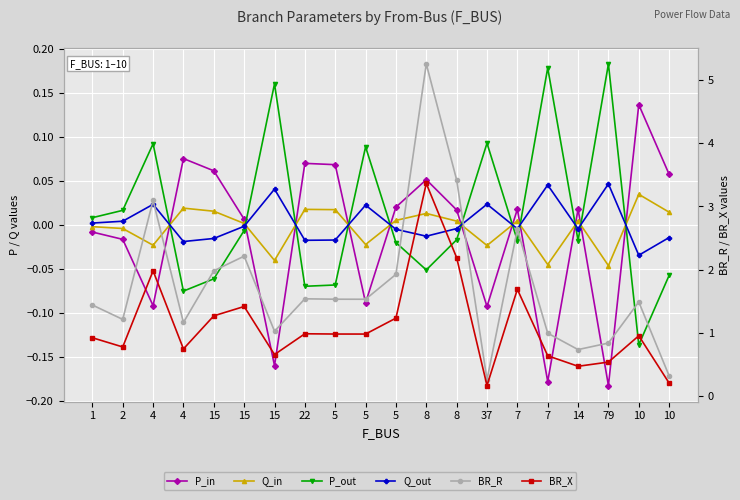

In BR_X, how many points are lower than both neighbors (excluding endpoints)?

6